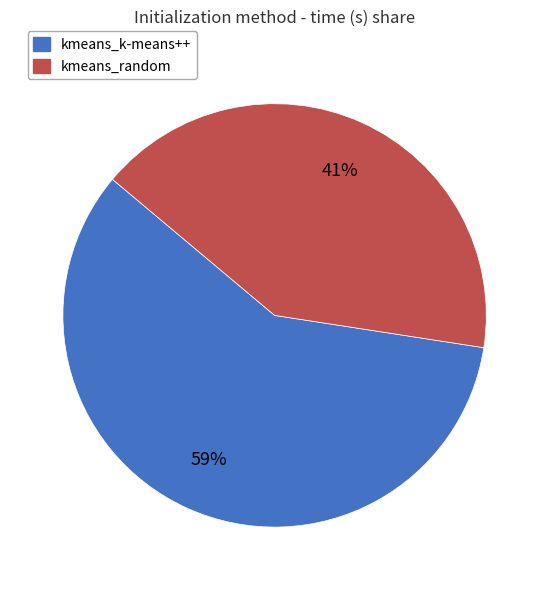

Is the sum of kmeans_k-means++ and kmeans_random greater than half?

Yes